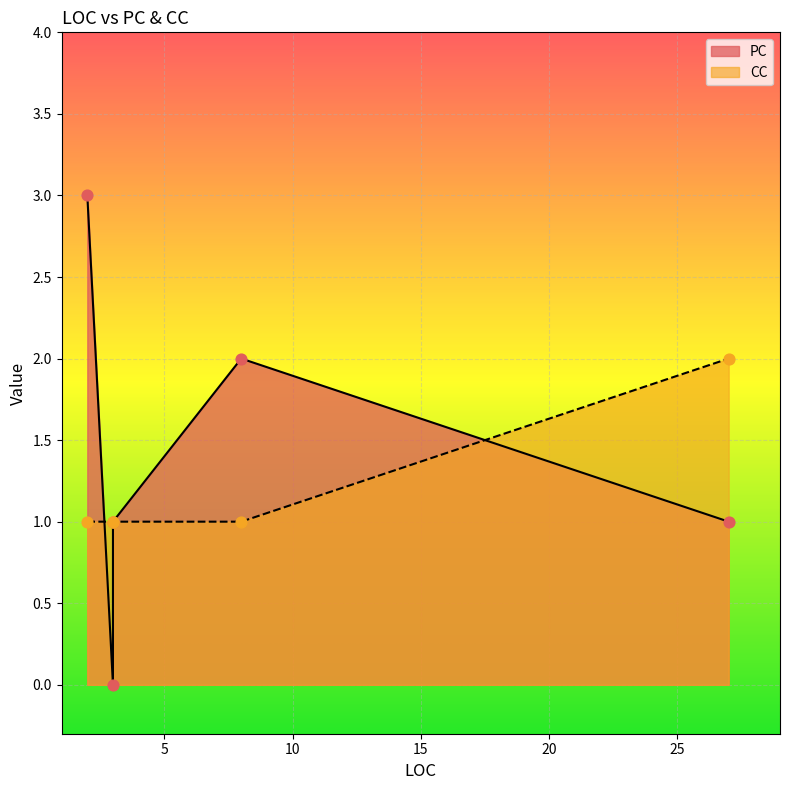

At how many categories does at least one series exceed 1?

3